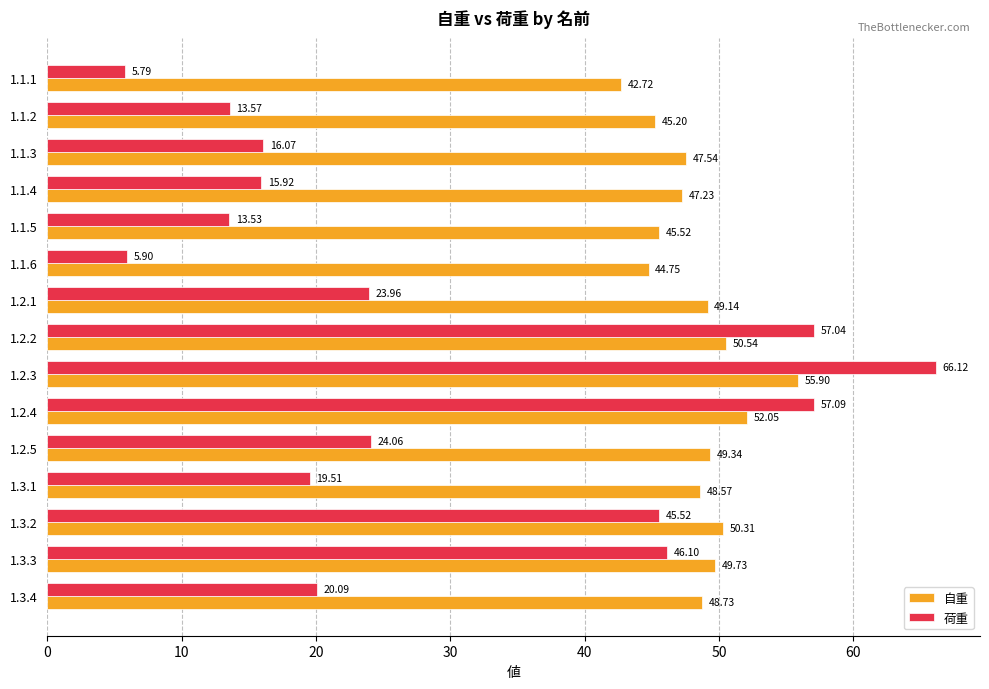

What is the total value across all series at 1.2.1?

73.1